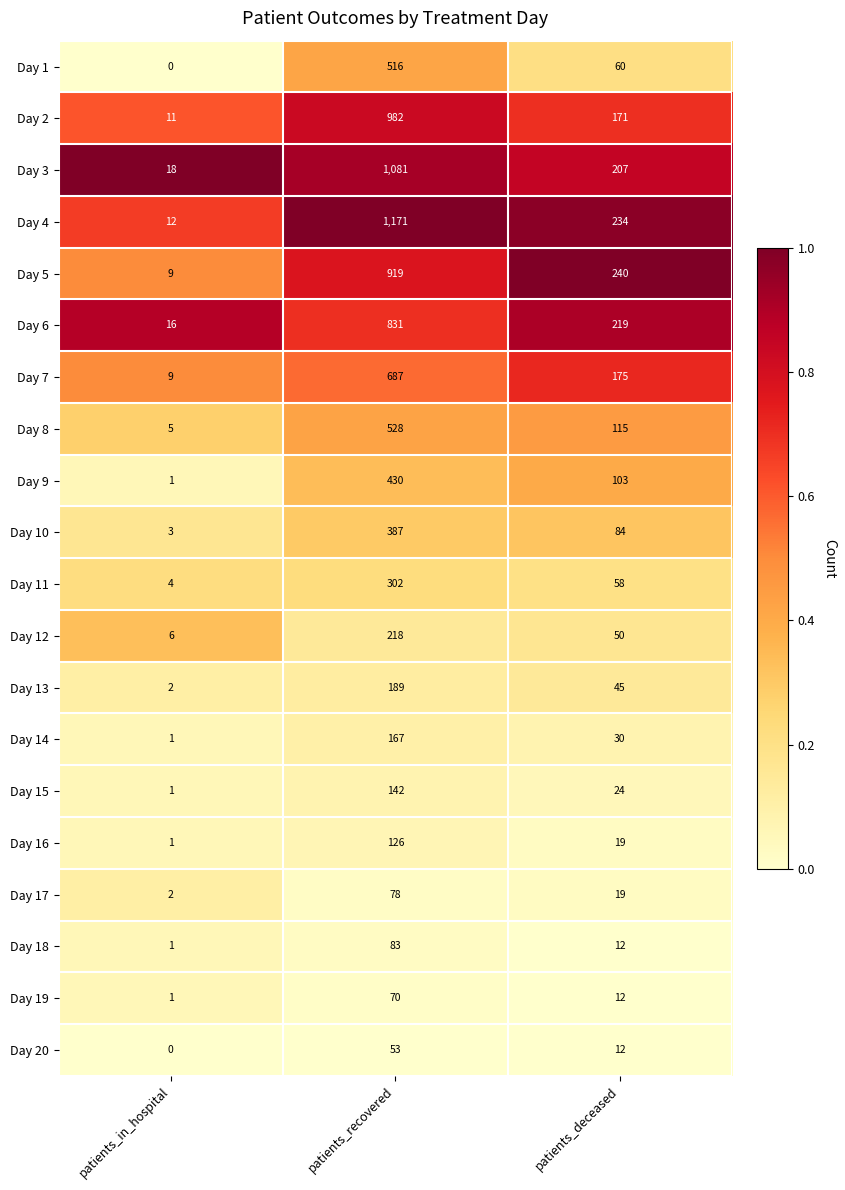

Rank the series by their maximum value, from highest to lowest.

Day 4, Day 3, Day 2, Day 5, Day 6, Day 7, Day 8, Day 1, Day 9, Day 10, Day 11, Day 12, Day 13, Day 14, Day 15, Day 16, Day 18, Day 17, Day 19, Day 20